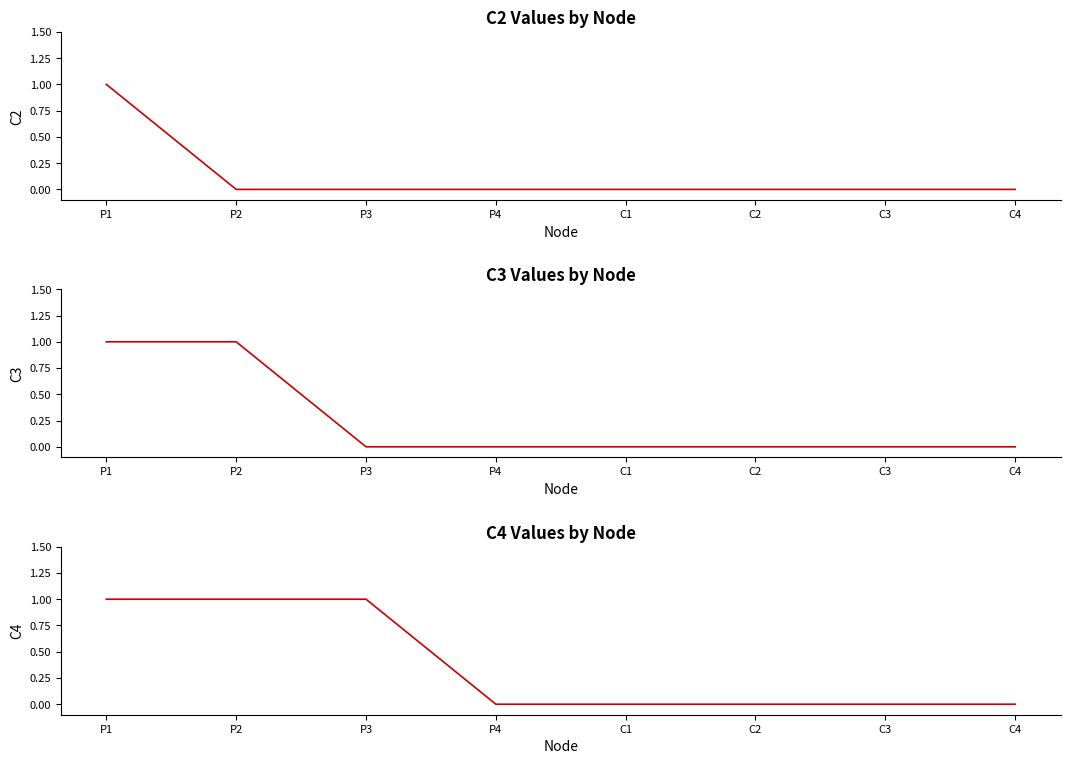

Reading left to right, list all the values displayed in this chart.

C2: P1=1	P2=0	P3=0	P4=0	C1=0	C2=0	C3=0	C4=0
C3: P1=1	P2=1	P3=0	P4=0	C1=0	C2=0	C3=0	C4=0
C4: P1=1	P2=1	P3=1	P4=0	C1=0	C2=0	C3=0	C4=0